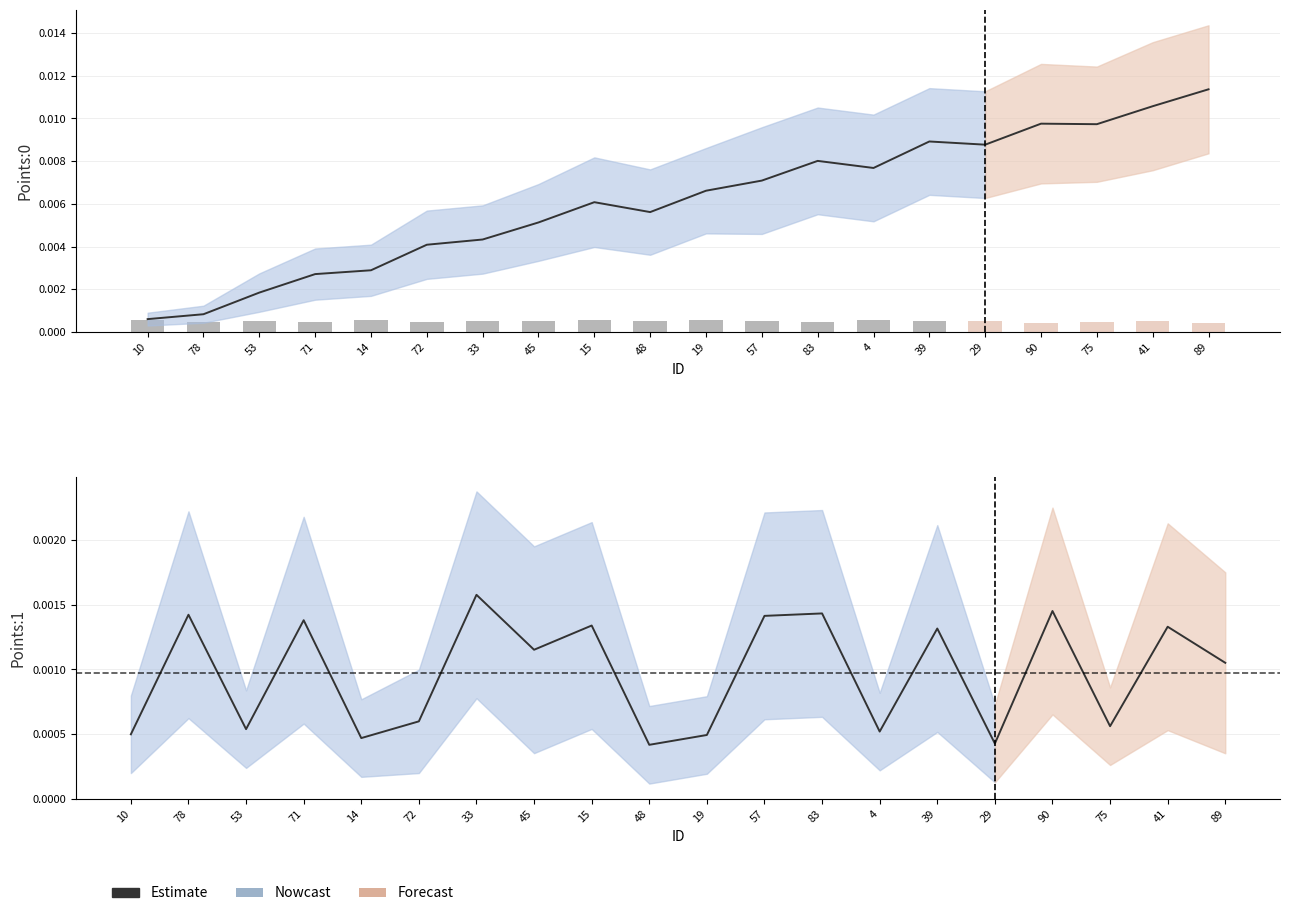

True or false: the data shows 0.0 at 72.

True